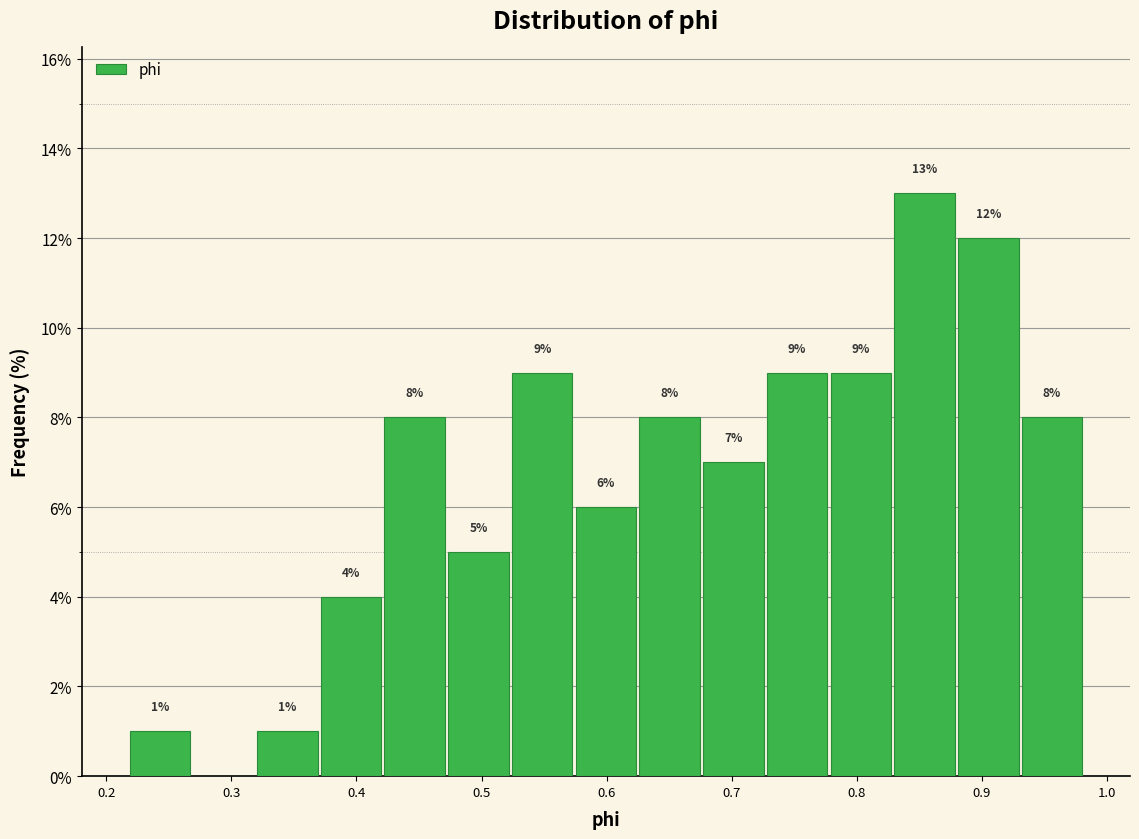

Over which range of the x-axis is the bar tallest?

0.83 to 0.88